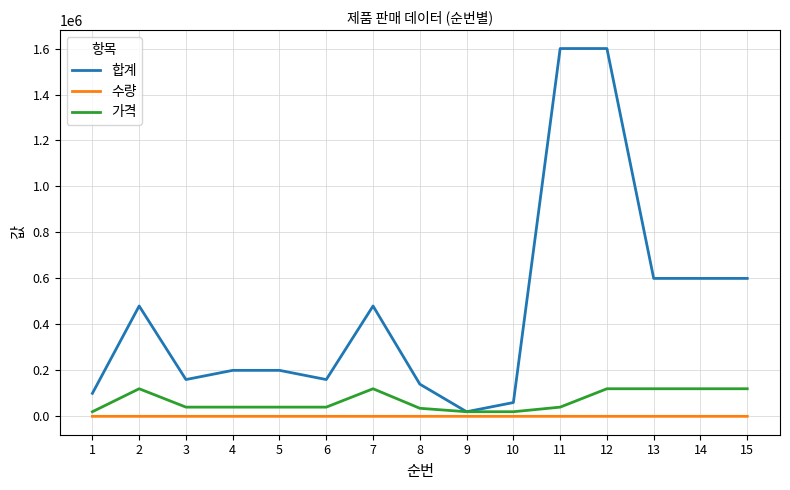

Is this an area chart (filled region under the line)?

No